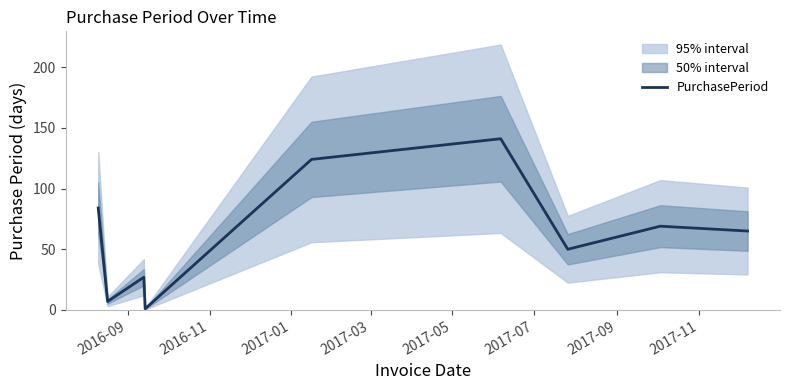

What is the greatest value displayed?

141